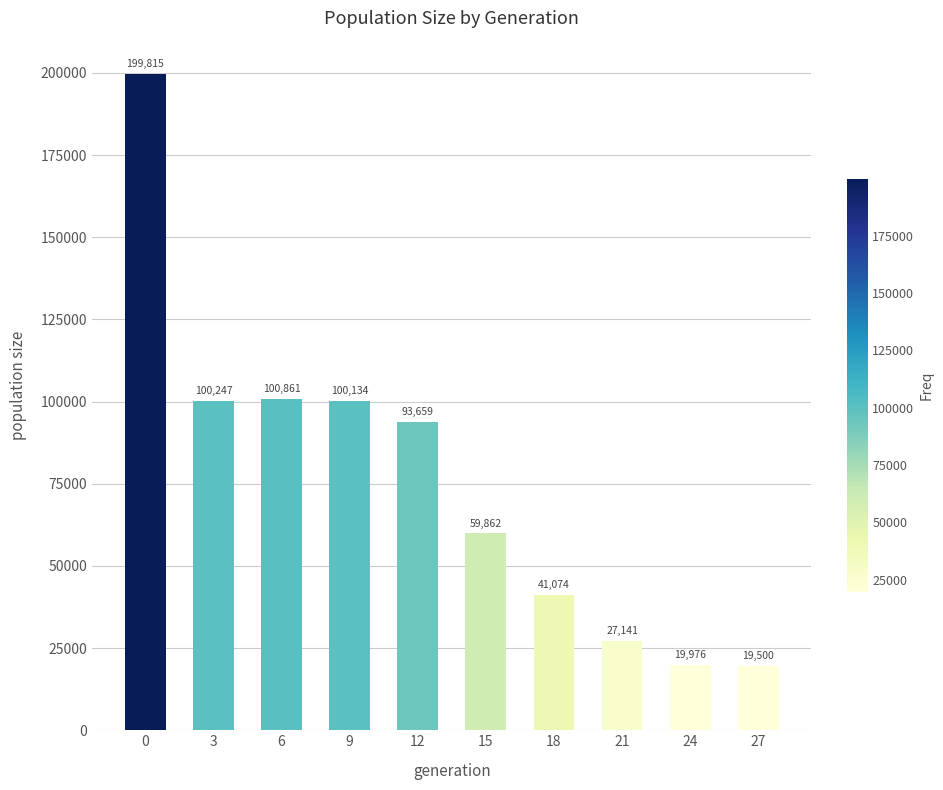

How many distinct data groups are displayed?

1